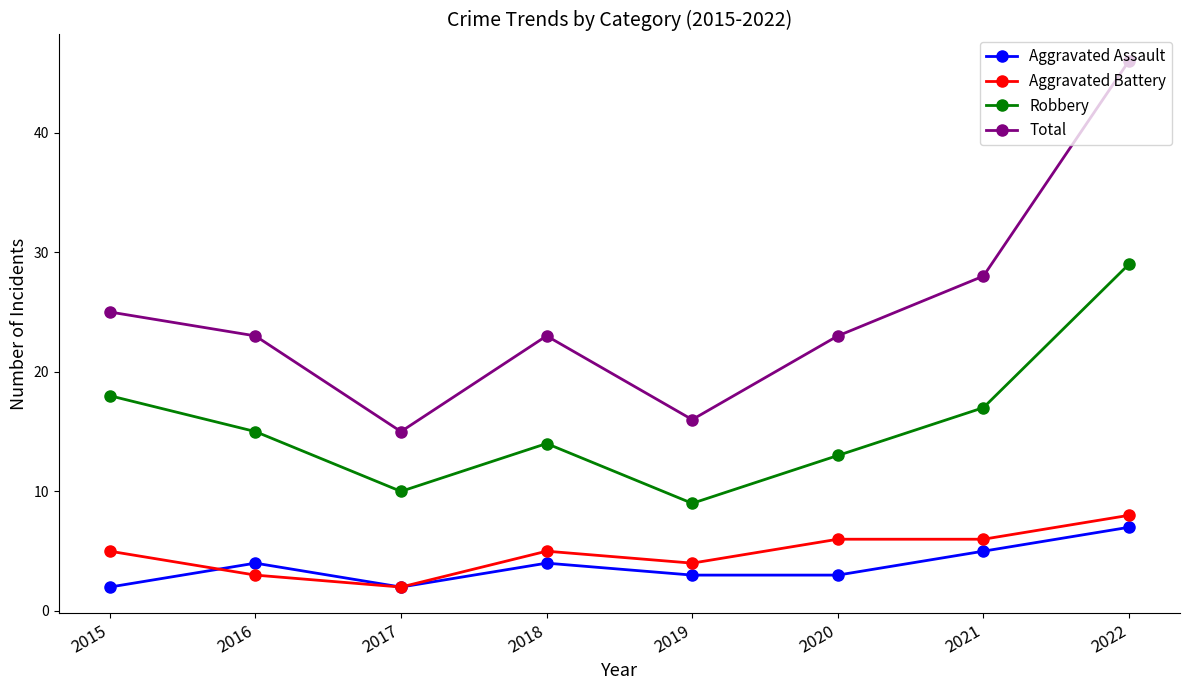

True or false: Robbery and Total intersect in this chart.

False